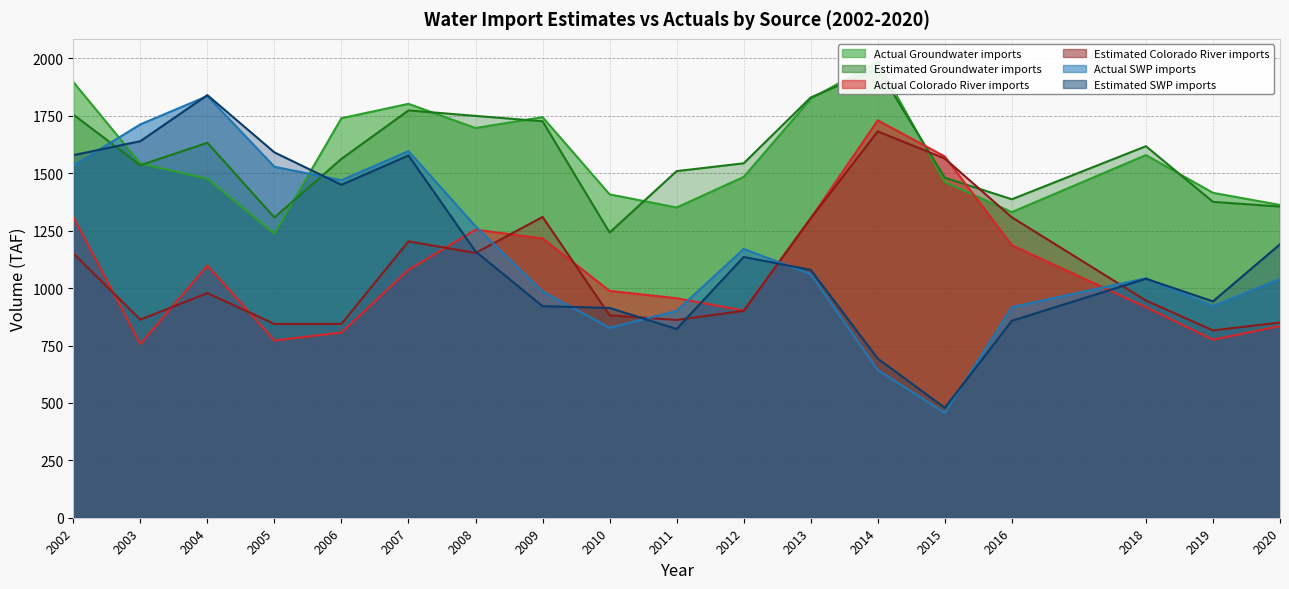

List the series in order of their peak value, lowest first.

Estimated Colorado River imports, Actual Colorado River imports, Actual SWP imports, Estimated SWP imports, Estimated Groundwater imports, Actual Groundwater imports